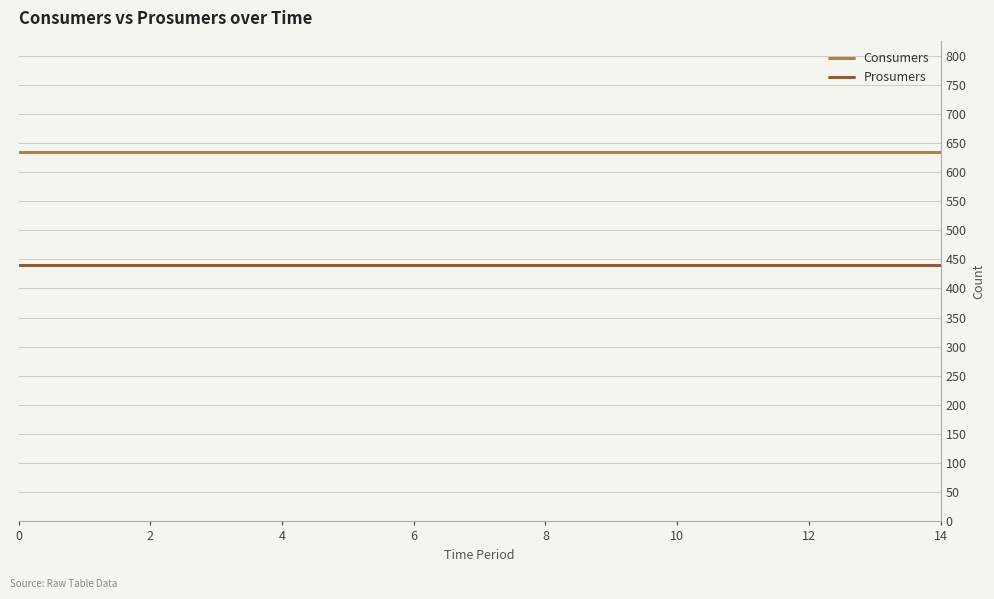

Which series has the largest total across all categories?

Consumers